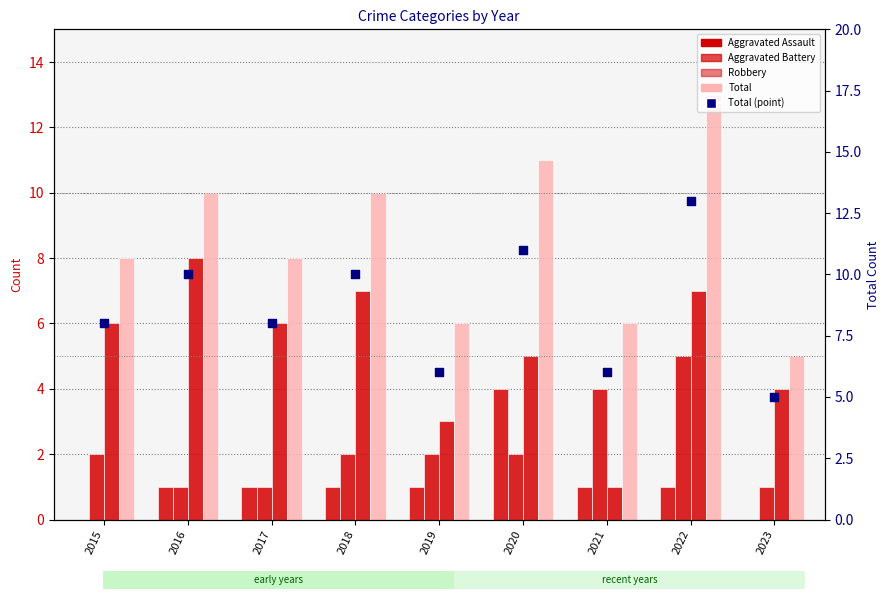

What are all the series names shown in the legend?

Aggravated Assault, Aggravated Battery, Robbery, Total, Total (point)